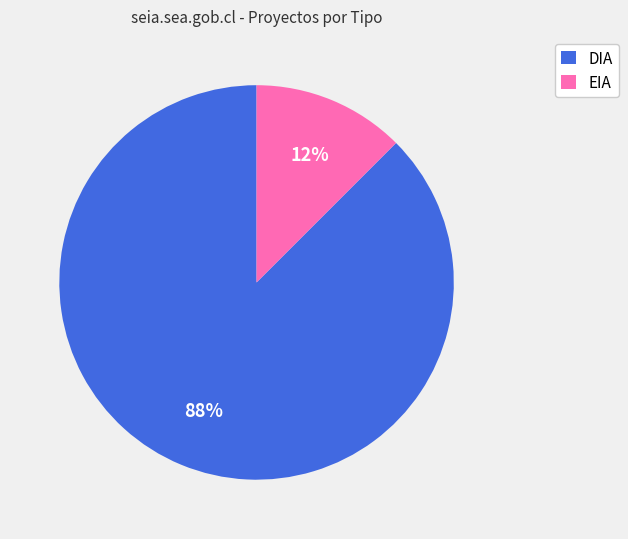

True or false: EIA accounts for 12% of the total.

True